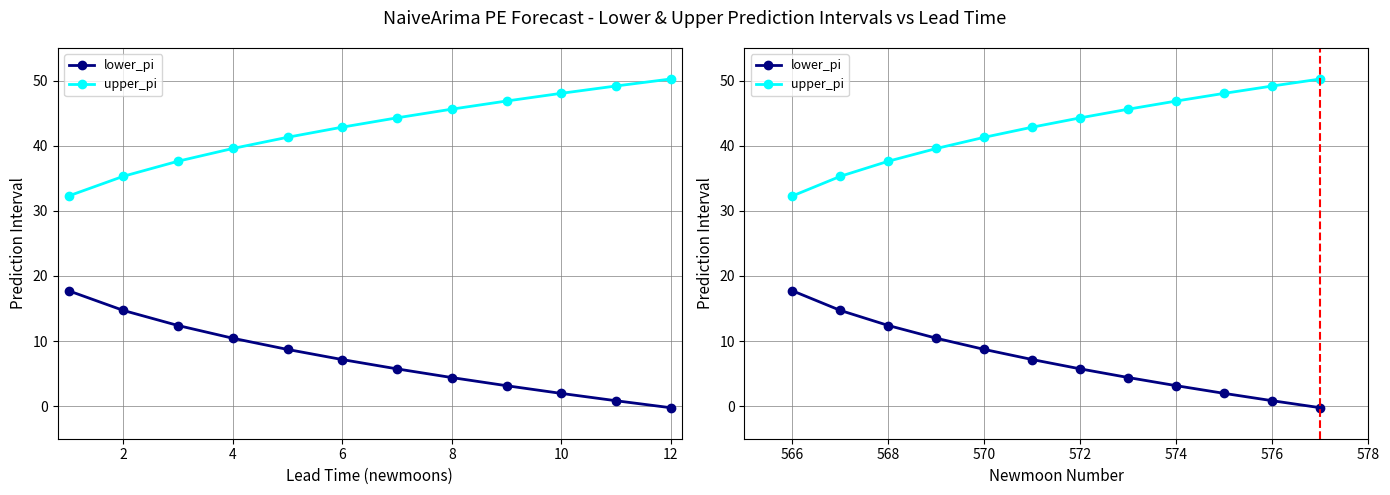

List the series in order of their peak value, highest first.

upper_pi, lower_pi